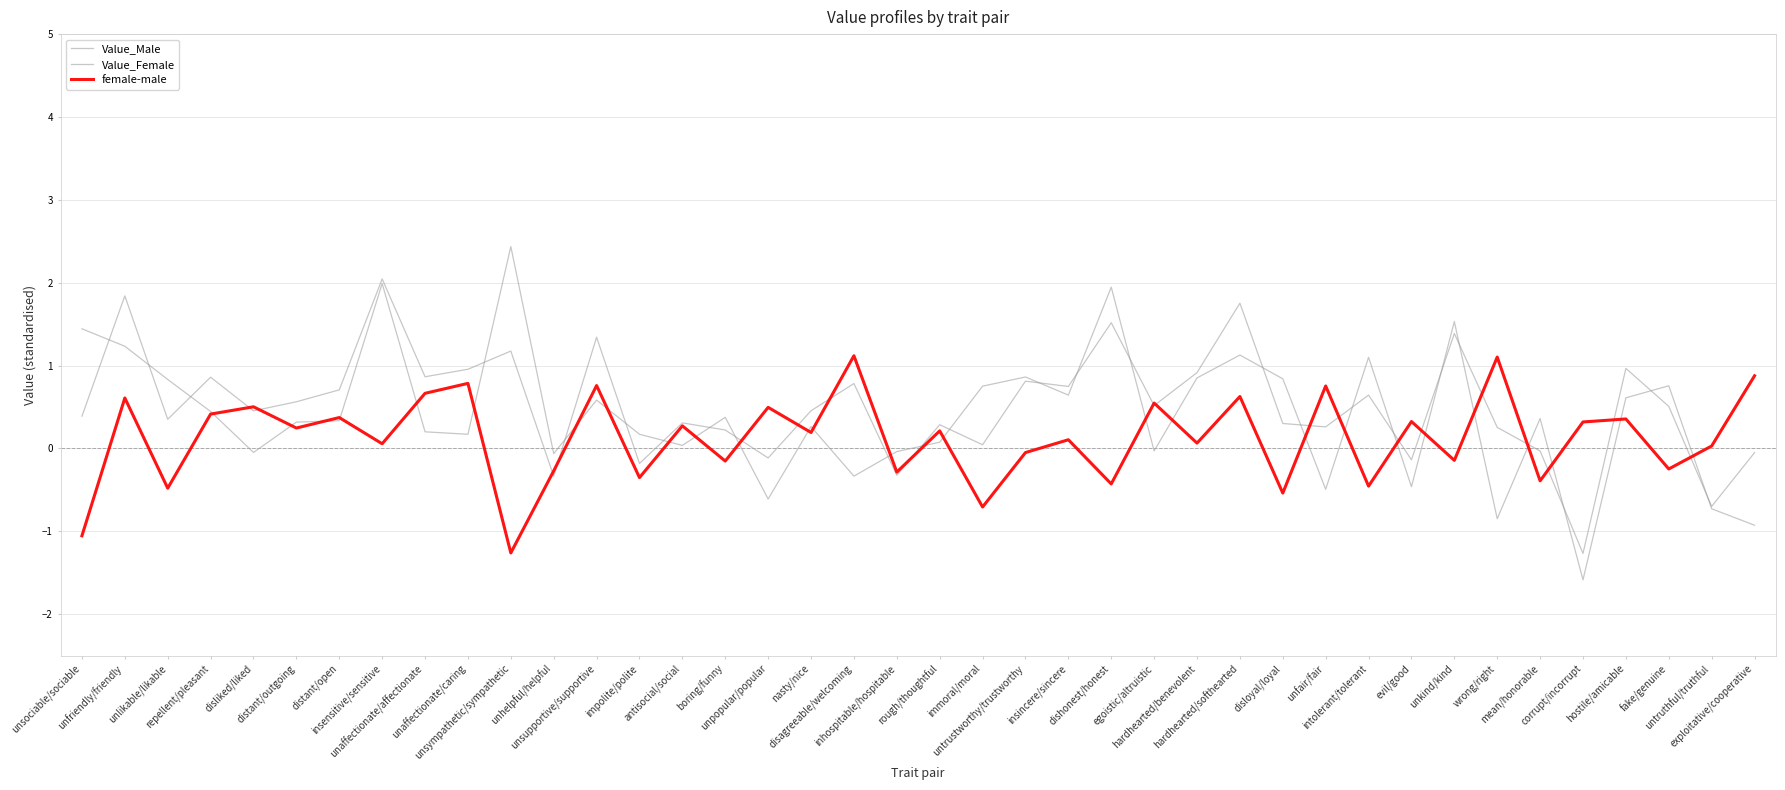

What is the sum of the Value_Female values at mean/honorable and distant/open?

0.7